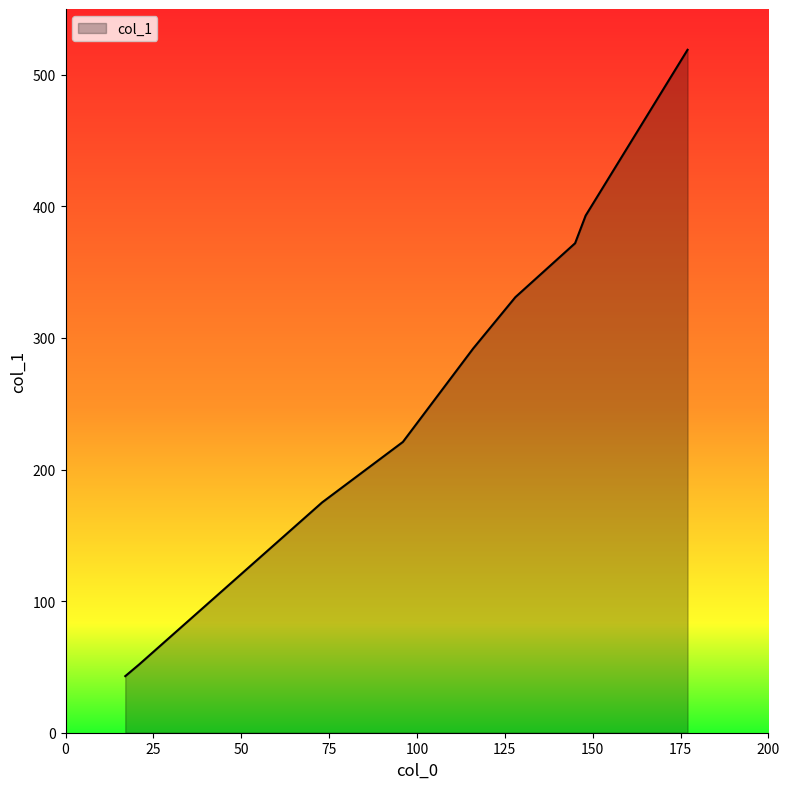

What is the difference between the maximum and second lowest values?

467